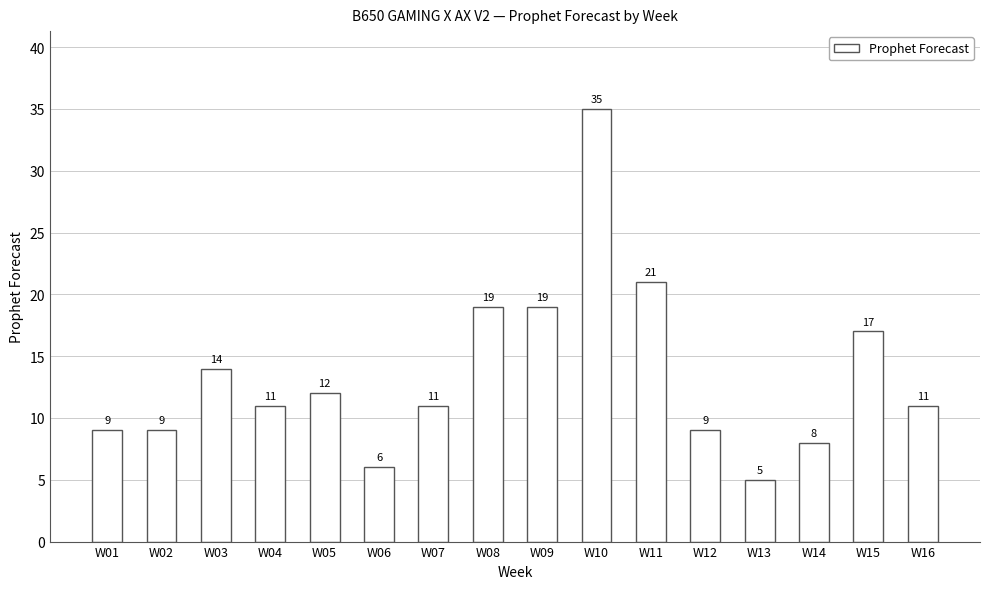

What is the maximum value shown in the chart?

35